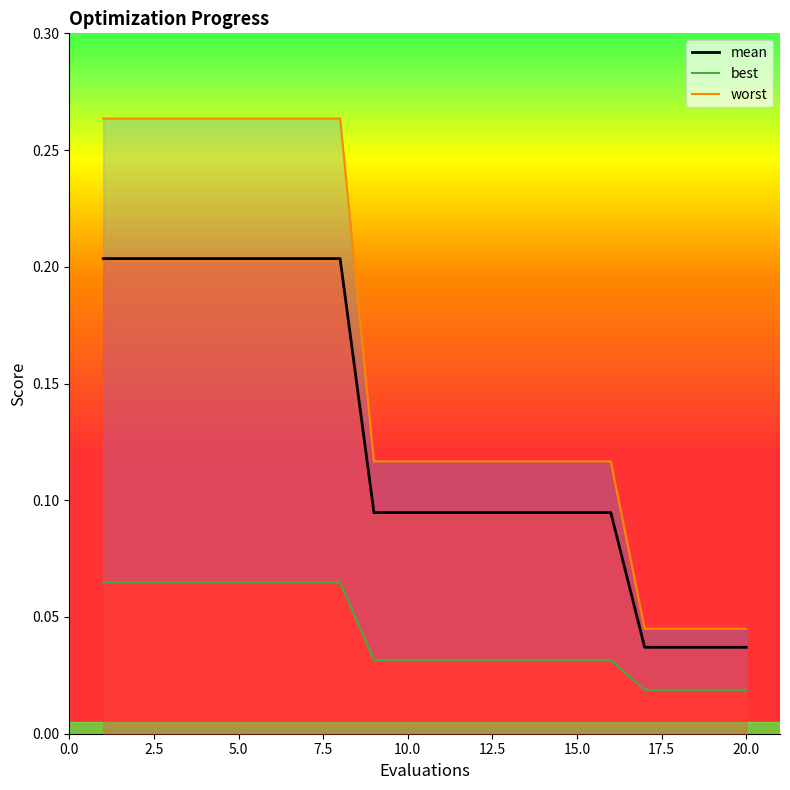

Which label corresponds to the largest value in the chart?

1